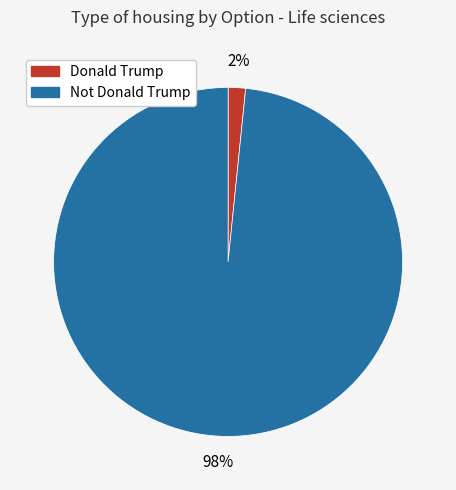

What is the smallest slice in the pie chart?

Donald Trump